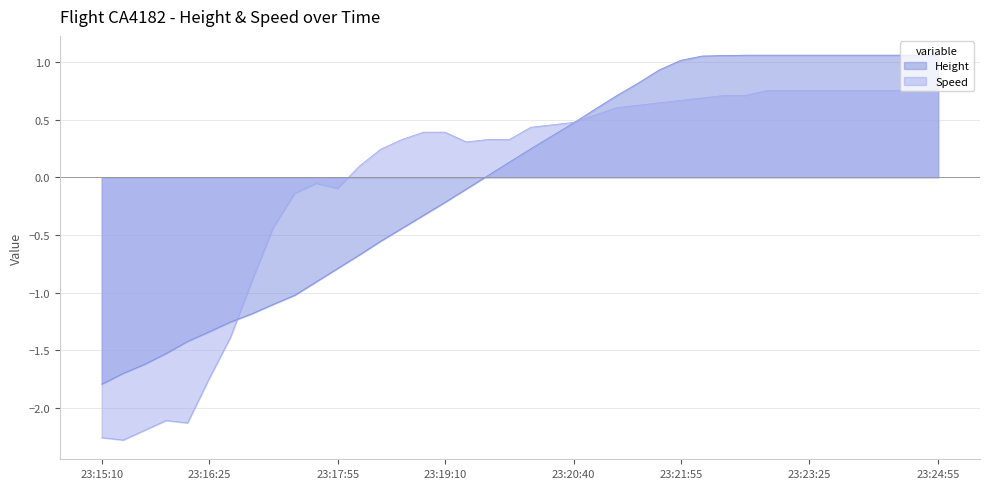

True or false: Speed has a value of 0.8 at 23:24:40.

True